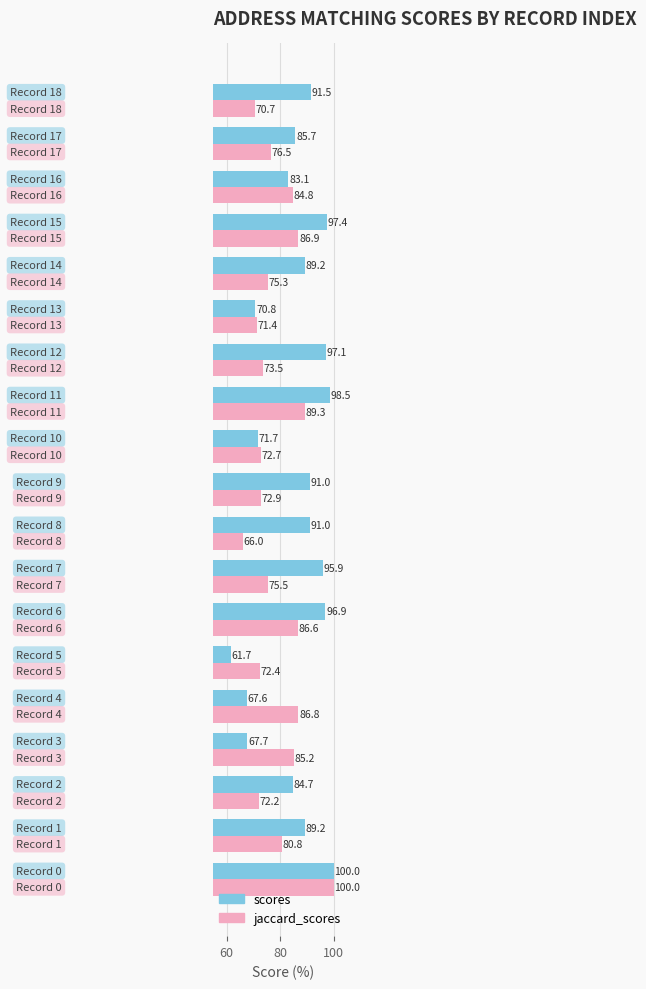

What is the average value of the scores series?

85.8